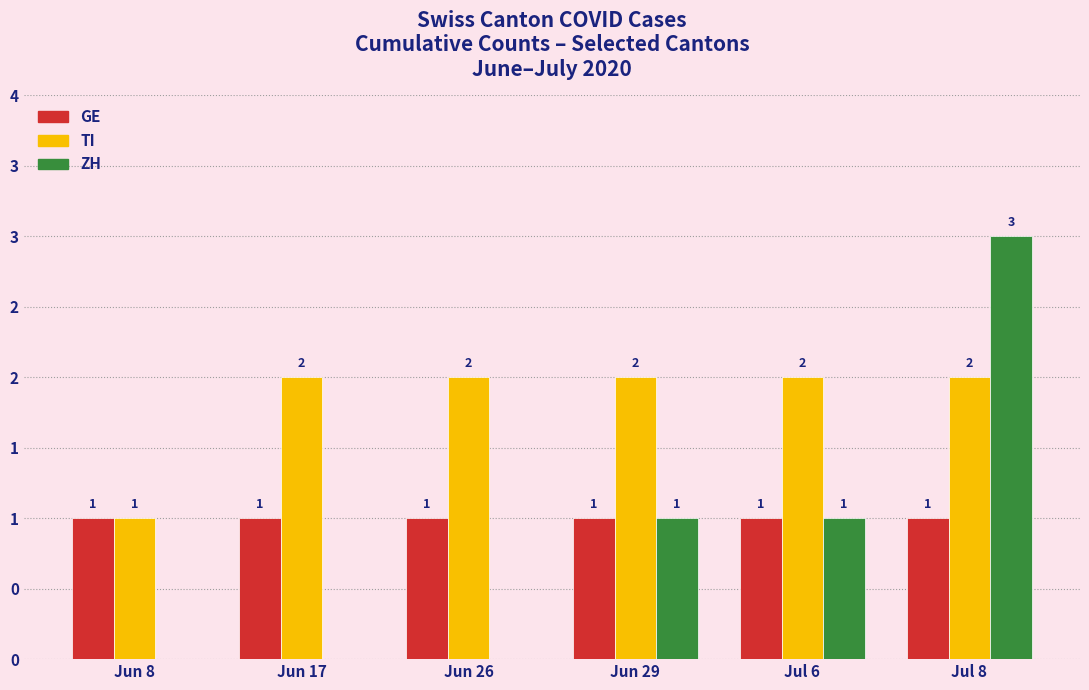

Are the bars grouped side by side (vs. stacked)?

Yes